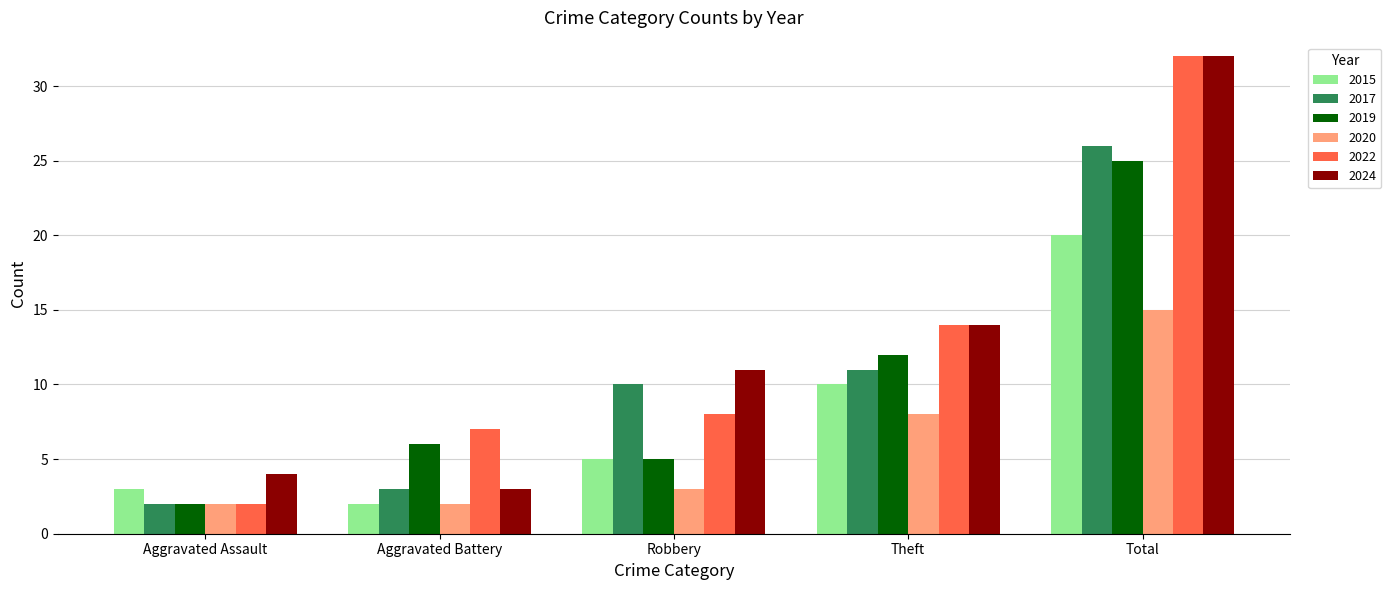

Which series has the widest spread of values?

2022